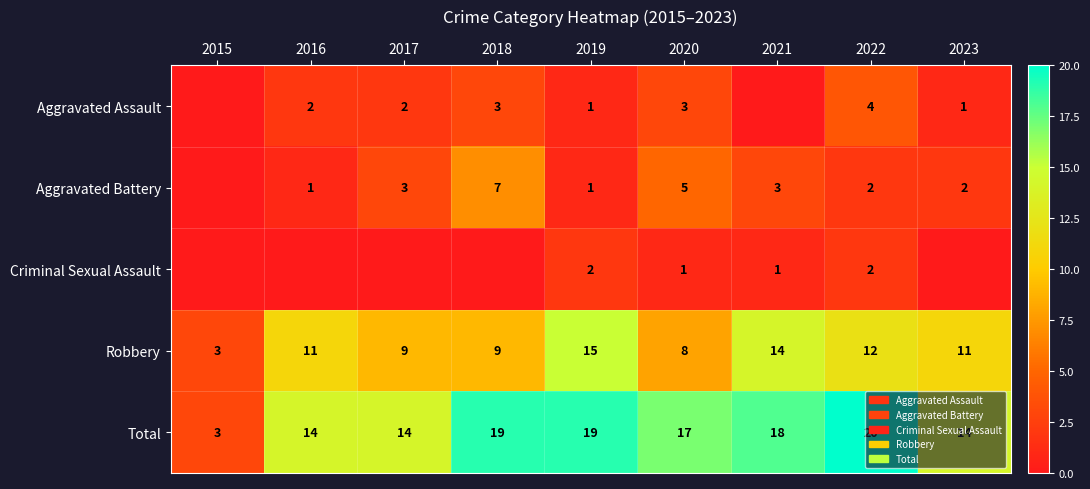

Is the value of Aggravated Battery at 2020 greater than the value of Robbery at 2020?

No